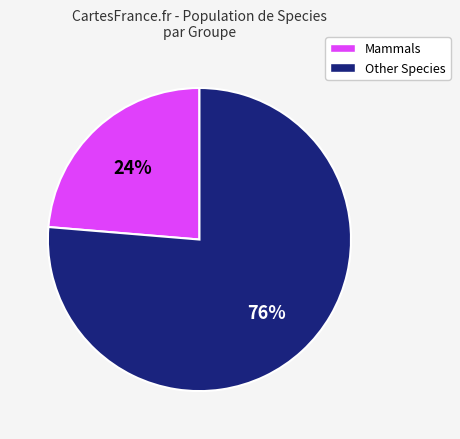

Is there a majority slice in this chart?

Yes